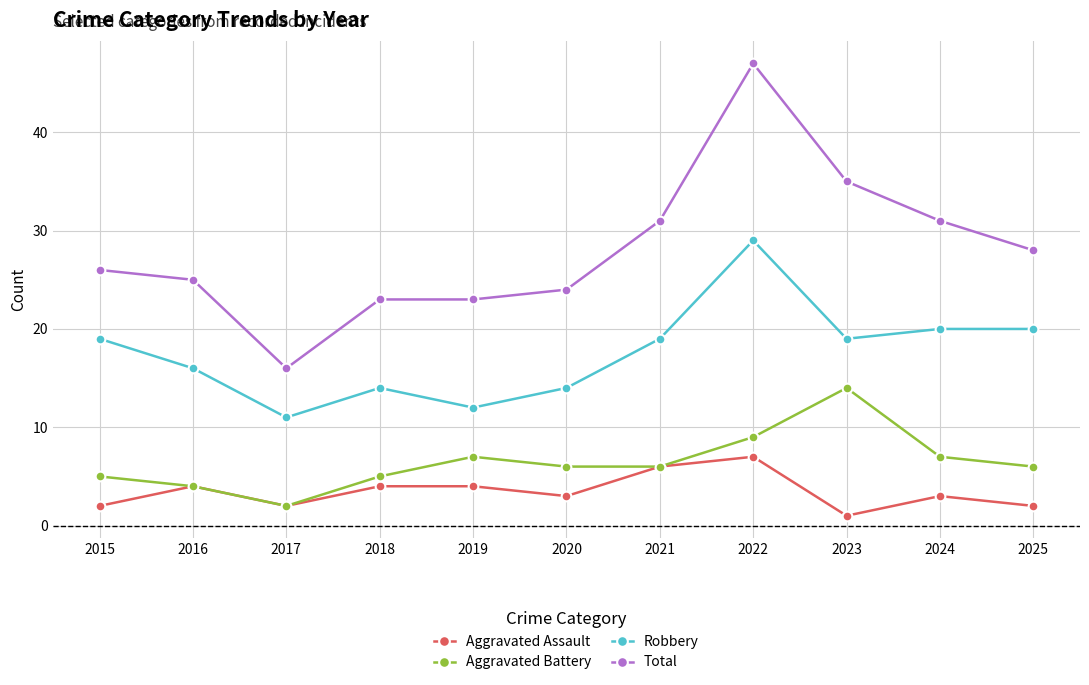

List the series in order of their peak value, highest first.

Total, Robbery, Aggravated Battery, Aggravated Assault